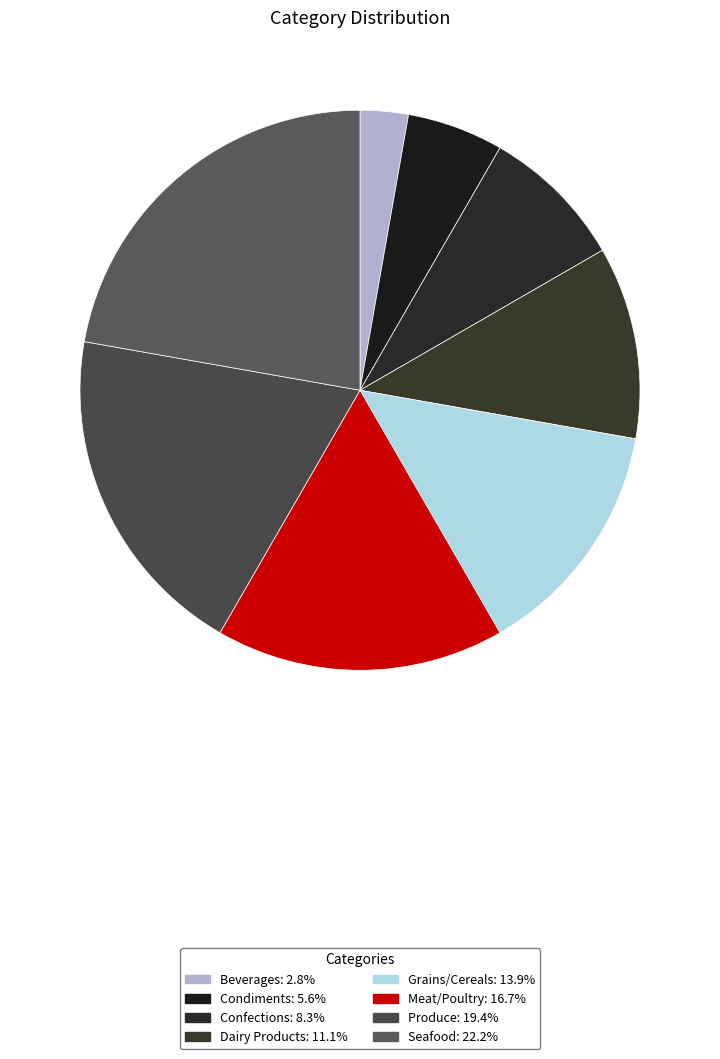

How many segments does this pie chart have?

8